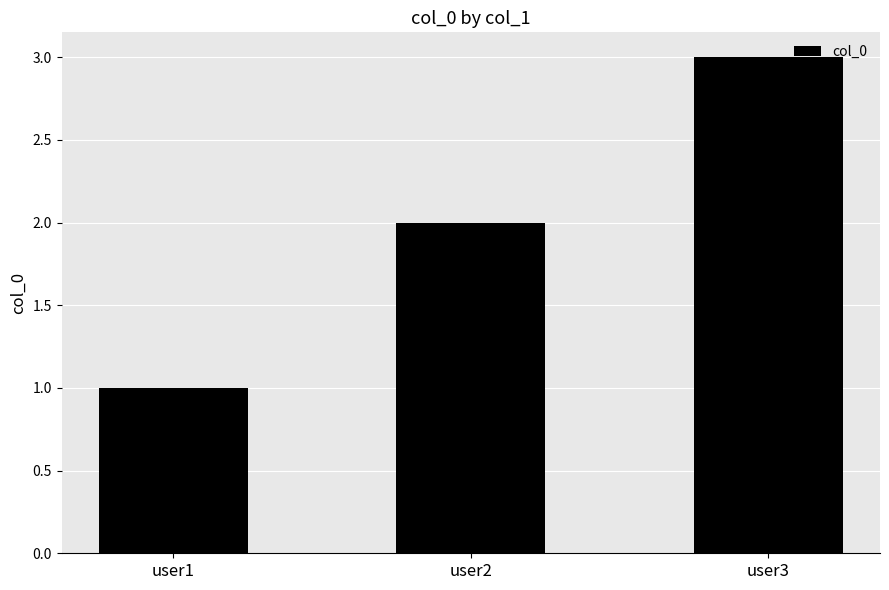

Read the value at user2.

2